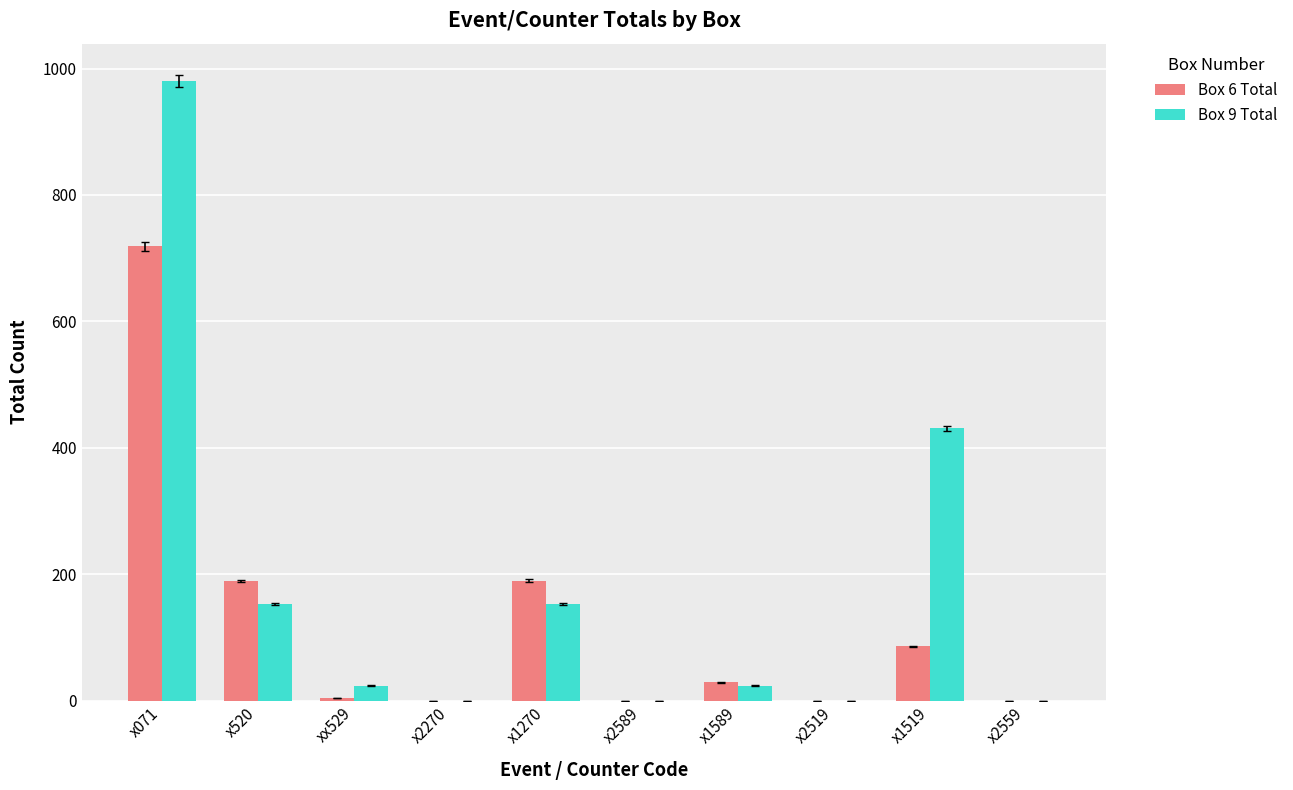

Is it true that Box 9 Total equals 0 at x2270?

True